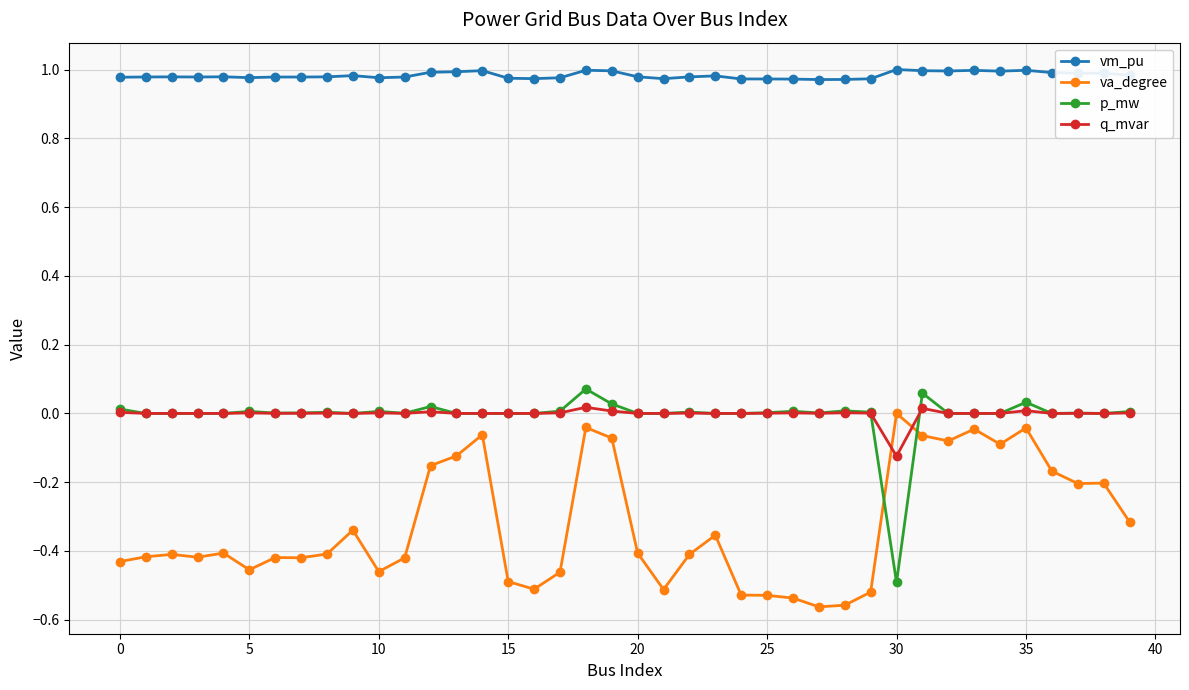

Is this an area chart (filled region under the line)?

No